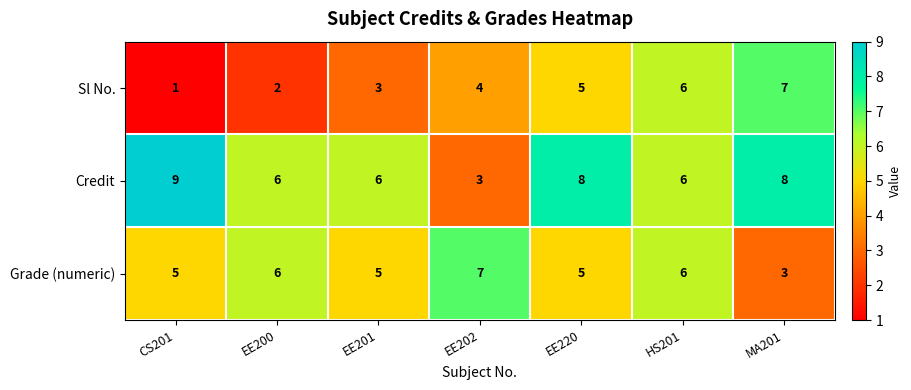

What is the difference between the highest and lowest values at EE220?

3